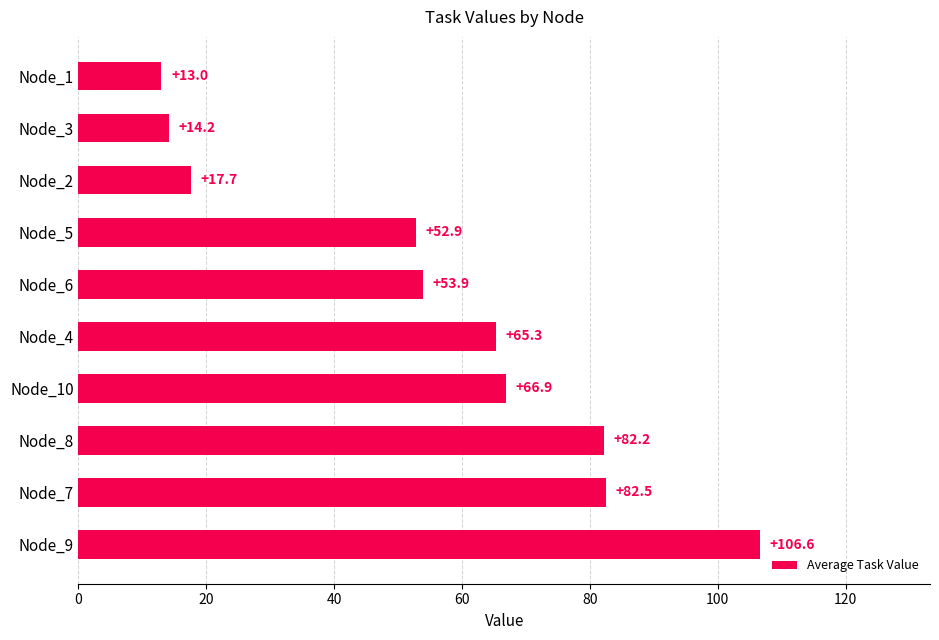

Count the number of values greater than 65.

5